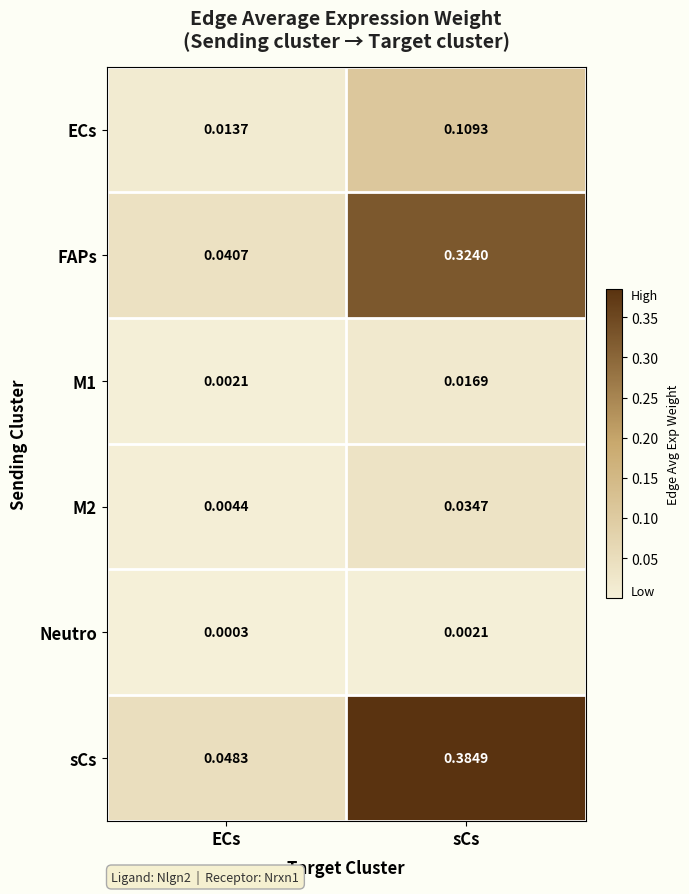

Which category has the lowest value across all series?

ECs